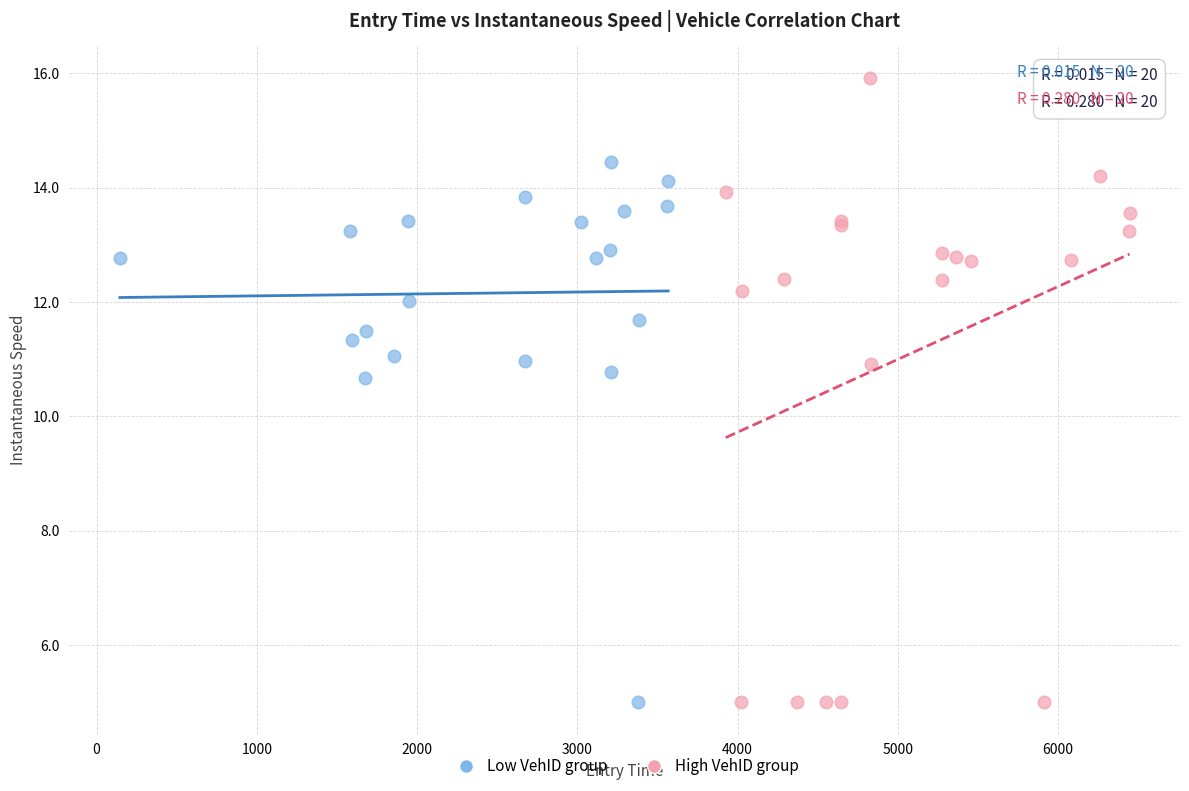

Which series has the widest spread of Y values?

High VehID group